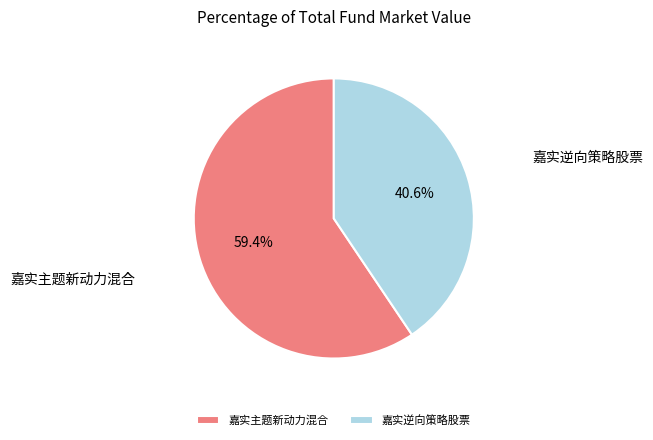

What is the majority slice?

嘉实主题新动力混合